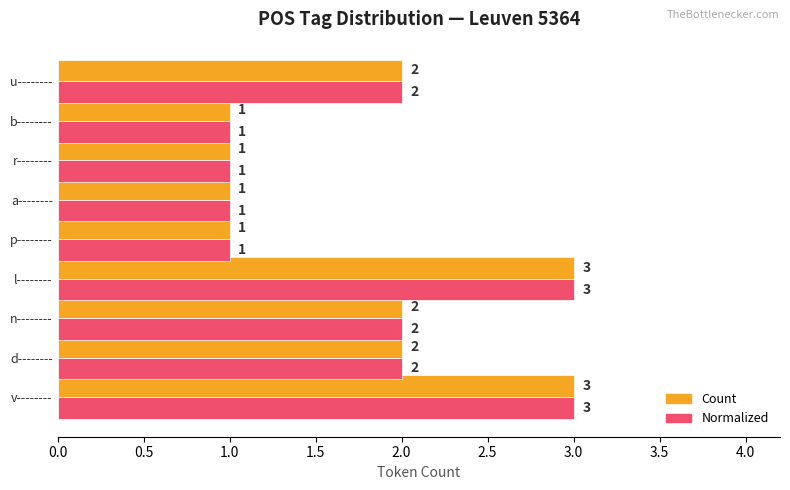

What is the greatest value displayed?

3